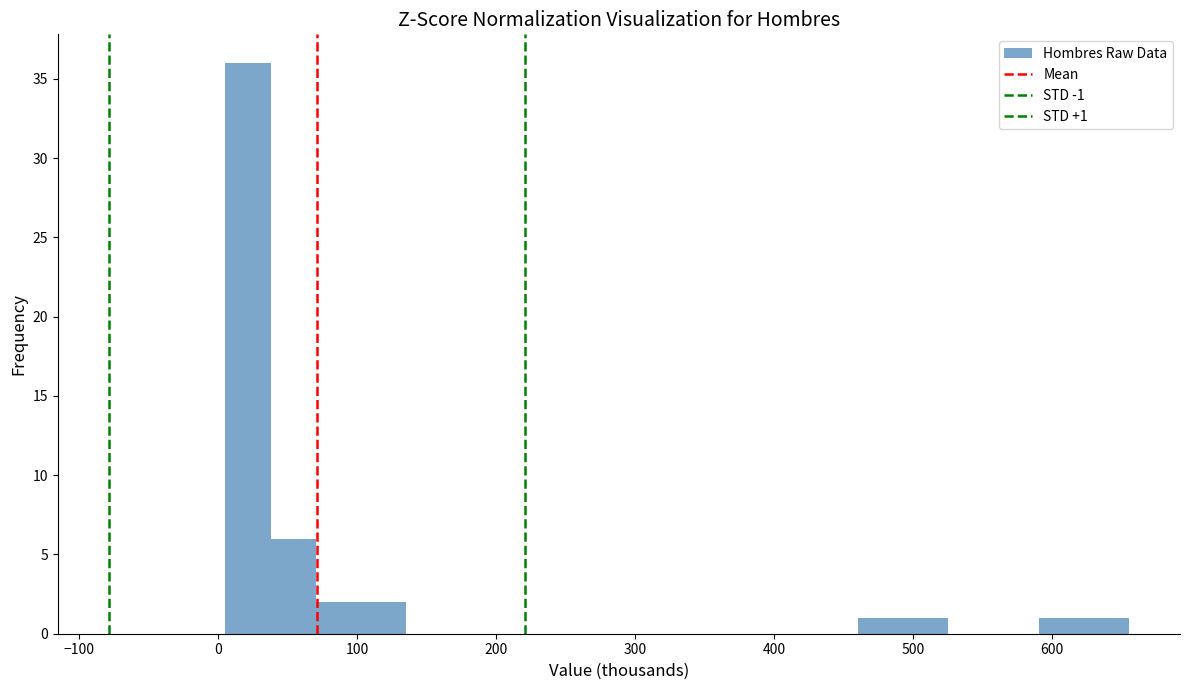

Around what value on the x-axis is the tallest bar? Give the approximate position of its centre, as read against the axis.

20